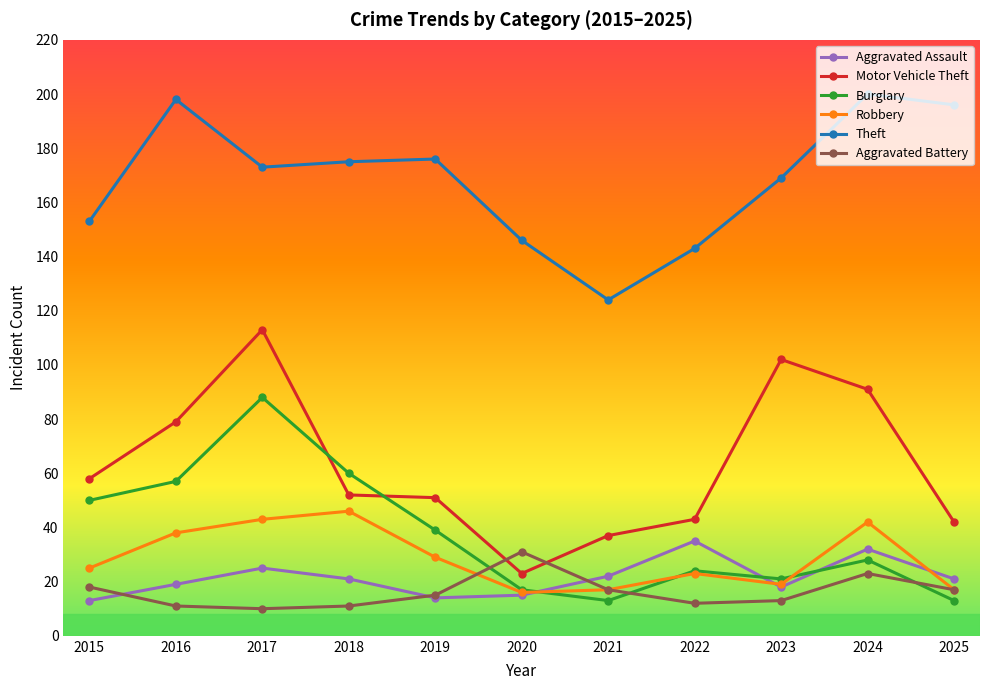

Where does the Burglary series first go above 28?

2015